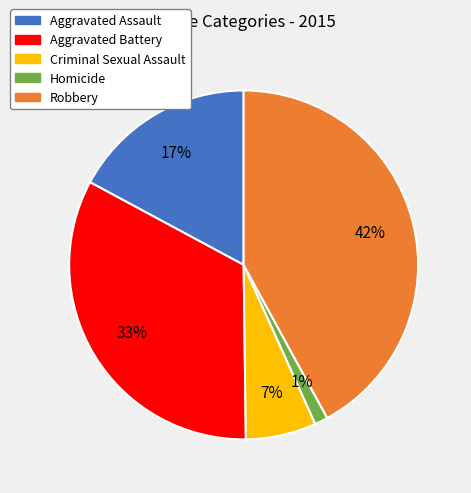

Which category has the biggest portion of the pie?

Robbery